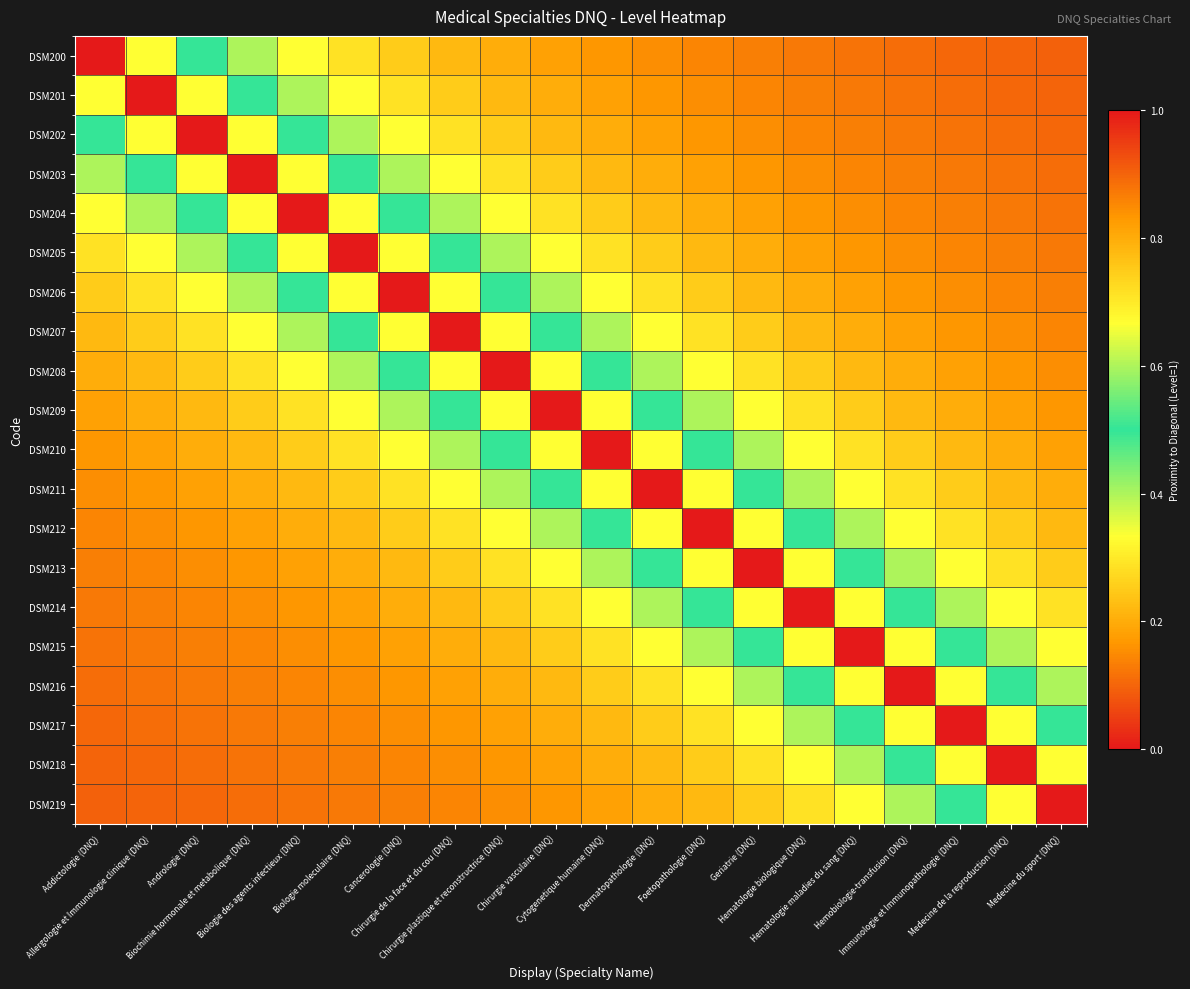

Reading right to left, extract all data points from this chart.

DSM200: Medecine du sport (DNQ)=0.1	Medecine de la reproduction (DNQ)=0.1	Immunologie et Immunopathologie (DNQ)=0.1	Hemobiologie-transfusion (DNQ)=0.1	Hematologie maladies du sang (DNQ)=0.1	Hematologie biologique (DNQ)=0.1	Geriatrie (DNQ)=0.1	Foetopathologie (DNQ)=0.1	Dermatopathologie (DNQ)=0.2	Cytogenetique humaine (DNQ)=0.2	Chirurgie vasculaire (DNQ)=0.2	Chirurgie plastique et reconstructrice (DNQ)=0.2	Chirurgie de la face et du cou (DNQ)=0.2	Cancerologie (DNQ)=0.2	Biologie moleculaire (DNQ)=0.3	Biologie des agents infectieux (DNQ)=0.3	Biochimie hormonale et metabolique (DNQ)=0.4	Andrologie (DNQ)=0.5	Allergologie et Immunologie clinique (DNQ)=0.7	Addictologie (DNQ)=1.0
DSM201: Medecine du sport (DNQ)=0.1	Medecine de la reproduction (DNQ)=0.1	Immunologie et Immunopathologie (DNQ)=0.1	Hemobiologie-transfusion (DNQ)=0.1	Hematologie maladies du sang (DNQ)=0.1	Hematologie biologique (DNQ)=0.1	Geriatrie (DNQ)=0.1	Foetopathologie (DNQ)=0.2	Dermatopathologie (DNQ)=0.2	Cytogenetique humaine (DNQ)=0.2	Chirurgie vasculaire (DNQ)=0.2	Chirurgie plastique et reconstructrice (DNQ)=0.2	Chirurgie de la face et du cou (DNQ)=0.2	Cancerologie (DNQ)=0.3	Biologie moleculaire (DNQ)=0.3	Biologie des agents infectieux (DNQ)=0.4	Biochimie hormonale et metabolique (DNQ)=0.5	Andrologie (DNQ)=0.7	Allergologie et Immunologie clinique (DNQ)=1.0	Addictologie (DNQ)=0.7
DSM202: Medecine du sport (DNQ)=0.1	Medecine de la reproduction (DNQ)=0.1	Immunologie et Immunopathologie (DNQ)=0.1	Hemobiologie-transfusion (DNQ)=0.1	Hematologie maladies du sang (DNQ)=0.1	Hematologie biologique (DNQ)=0.1	Geriatrie (DNQ)=0.2	Foetopathologie (DNQ)=0.2	Dermatopathologie (DNQ)=0.2	Cytogenetique humaine (DNQ)=0.2	Chirurgie vasculaire (DNQ)=0.2	Chirurgie plastique et reconstructrice (DNQ)=0.2	Chirurgie de la face et du cou (DNQ)=0.3	Cancerologie (DNQ)=0.3	Biologie moleculaire (DNQ)=0.4	Biologie des agents infectieux (DNQ)=0.5	Biochimie hormonale et metabolique (DNQ)=0.7	Andrologie (DNQ)=1.0	Allergologie et Immunologie clinique (DNQ)=0.7	Addictologie (DNQ)=0.5
DSM203: Medecine du sport (DNQ)=0.1	Medecine de la reproduction (DNQ)=0.1	Immunologie et Immunopathologie (DNQ)=0.1	Hemobiologie-transfusion (DNQ)=0.1	Hematologie maladies du sang (DNQ)=0.1	Hematologie biologique (DNQ)=0.2	Geriatrie (DNQ)=0.2	Foetopathologie (DNQ)=0.2	Dermatopathologie (DNQ)=0.2	Cytogenetique humaine (DNQ)=0.2	Chirurgie vasculaire (DNQ)=0.2	Chirurgie plastique et reconstructrice (DNQ)=0.3	Chirurgie de la face et du cou (DNQ)=0.3	Cancerologie (DNQ)=0.4	Biologie moleculaire (DNQ)=0.5	Biologie des agents infectieux (DNQ)=0.7	Biochimie hormonale et metabolique (DNQ)=1.0	Andrologie (DNQ)=0.7	Allergologie et Immunologie clinique (DNQ)=0.5	Addictologie (DNQ)=0.4
DSM204: Medecine du sport (DNQ)=0.1	Medecine de la reproduction (DNQ)=0.1	Immunologie et Immunopathologie (DNQ)=0.1	Hemobiologie-transfusion (DNQ)=0.1	Hematologie maladies du sang (DNQ)=0.2	Hematologie biologique (DNQ)=0.2	Geriatrie (DNQ)=0.2	Foetopathologie (DNQ)=0.2	Dermatopathologie (DNQ)=0.2	Cytogenetique humaine (DNQ)=0.2	Chirurgie vasculaire (DNQ)=0.3	Chirurgie plastique et reconstructrice (DNQ)=0.3	Chirurgie de la face et du cou (DNQ)=0.4	Cancerologie (DNQ)=0.5	Biologie moleculaire (DNQ)=0.7	Biologie des agents infectieux (DNQ)=1.0	Biochimie hormonale et metabolique (DNQ)=0.7	Andrologie (DNQ)=0.5	Allergologie et Immunologie clinique (DNQ)=0.4	Addictologie (DNQ)=0.3
DSM205: Medecine du sport (DNQ)=0.1	Medecine de la reproduction (DNQ)=0.1	Immunologie et Immunopathologie (DNQ)=0.1	Hemobiologie-transfusion (DNQ)=0.2	Hematologie maladies du sang (DNQ)=0.2	Hematologie biologique (DNQ)=0.2	Geriatrie (DNQ)=0.2	Foetopathologie (DNQ)=0.2	Dermatopathologie (DNQ)=0.2	Cytogenetique humaine (DNQ)=0.3	Chirurgie vasculaire (DNQ)=0.3	Chirurgie plastique et reconstructrice (DNQ)=0.4	Chirurgie de la face et du cou (DNQ)=0.5	Cancerologie (DNQ)=0.7	Biologie moleculaire (DNQ)=1.0	Biologie des agents infectieux (DNQ)=0.7	Biochimie hormonale et metabolique (DNQ)=0.5	Andrologie (DNQ)=0.4	Allergologie et Immunologie clinique (DNQ)=0.3	Addictologie (DNQ)=0.3
DSM206: Medecine du sport (DNQ)=0.1	Medecine de la reproduction (DNQ)=0.1	Immunologie et Immunopathologie (DNQ)=0.2	Hemobiologie-transfusion (DNQ)=0.2	Hematologie maladies du sang (DNQ)=0.2	Hematologie biologique (DNQ)=0.2	Geriatrie (DNQ)=0.2	Foetopathologie (DNQ)=0.2	Dermatopathologie (DNQ)=0.3	Cytogenetique humaine (DNQ)=0.3	Chirurgie vasculaire (DNQ)=0.4	Chirurgie plastique et reconstructrice (DNQ)=0.5	Chirurgie de la face et du cou (DNQ)=0.7	Cancerologie (DNQ)=1.0	Biologie moleculaire (DNQ)=0.7	Biologie des agents infectieux (DNQ)=0.5	Biochimie hormonale et metabolique (DNQ)=0.4	Andrologie (DNQ)=0.3	Allergologie et Immunologie clinique (DNQ)=0.3	Addictologie (DNQ)=0.2
DSM207: Medecine du sport (DNQ)=0.1	Medecine de la reproduction (DNQ)=0.2	Immunologie et Immunopathologie (DNQ)=0.2	Hemobiologie-transfusion (DNQ)=0.2	Hematologie maladies du sang (DNQ)=0.2	Hematologie biologique (DNQ)=0.2	Geriatrie (DNQ)=0.2	Foetopathologie (DNQ)=0.3	Dermatopathologie (DNQ)=0.3	Cytogenetique humaine (DNQ)=0.4	Chirurgie vasculaire (DNQ)=0.5	Chirurgie plastique et reconstructrice (DNQ)=0.7	Chirurgie de la face et du cou (DNQ)=1.0	Cancerologie (DNQ)=0.7	Biologie moleculaire (DNQ)=0.5	Biologie des agents infectieux (DNQ)=0.4	Biochimie hormonale et metabolique (DNQ)=0.3	Andrologie (DNQ)=0.3	Allergologie et Immunologie clinique (DNQ)=0.2	Addictologie (DNQ)=0.2
DSM208: Medecine du sport (DNQ)=0.2	Medecine de la reproduction (DNQ)=0.2	Immunologie et Immunopathologie (DNQ)=0.2	Hemobiologie-transfusion (DNQ)=0.2	Hematologie maladies du sang (DNQ)=0.2	Hematologie biologique (DNQ)=0.2	Geriatrie (DNQ)=0.3	Foetopathologie (DNQ)=0.3	Dermatopathologie (DNQ)=0.4	Cytogenetique humaine (DNQ)=0.5	Chirurgie vasculaire (DNQ)=0.7	Chirurgie plastique et reconstructrice (DNQ)=1.0	Chirurgie de la face et du cou (DNQ)=0.7	Cancerologie (DNQ)=0.5	Biologie moleculaire (DNQ)=0.4	Biologie des agents infectieux (DNQ)=0.3	Biochimie hormonale et metabolique (DNQ)=0.3	Andrologie (DNQ)=0.2	Allergologie et Immunologie clinique (DNQ)=0.2	Addictologie (DNQ)=0.2
DSM209: Medecine du sport (DNQ)=0.2	Medecine de la reproduction (DNQ)=0.2	Immunologie et Immunopathologie (DNQ)=0.2	Hemobiologie-transfusion (DNQ)=0.2	Hematologie maladies du sang (DNQ)=0.2	Hematologie biologique (DNQ)=0.3	Geriatrie (DNQ)=0.3	Foetopathologie (DNQ)=0.4	Dermatopathologie (DNQ)=0.5	Cytogenetique humaine (DNQ)=0.7	Chirurgie vasculaire (DNQ)=1.0	Chirurgie plastique et reconstructrice (DNQ)=0.7	Chirurgie de la face et du cou (DNQ)=0.5	Cancerologie (DNQ)=0.4	Biologie moleculaire (DNQ)=0.3	Biologie des agents infectieux (DNQ)=0.3	Biochimie hormonale et metabolique (DNQ)=0.2	Andrologie (DNQ)=0.2	Allergologie et Immunologie clinique (DNQ)=0.2	Addictologie (DNQ)=0.2
DSM210: Medecine du sport (DNQ)=0.2	Medecine de la reproduction (DNQ)=0.2	Immunologie et Immunopathologie (DNQ)=0.2	Hemobiologie-transfusion (DNQ)=0.2	Hematologie maladies du sang (DNQ)=0.3	Hematologie biologique (DNQ)=0.3	Geriatrie (DNQ)=0.4	Foetopathologie (DNQ)=0.5	Dermatopathologie (DNQ)=0.7	Cytogenetique humaine (DNQ)=1.0	Chirurgie vasculaire (DNQ)=0.7	Chirurgie plastique et reconstructrice (DNQ)=0.5	Chirurgie de la face et du cou (DNQ)=0.4	Cancerologie (DNQ)=0.3	Biologie moleculaire (DNQ)=0.3	Biologie des agents infectieux (DNQ)=0.2	Biochimie hormonale et metabolique (DNQ)=0.2	Andrologie (DNQ)=0.2	Allergologie et Immunologie clinique (DNQ)=0.2	Addictologie (DNQ)=0.2
DSM211: Medecine du sport (DNQ)=0.2	Medecine de la reproduction (DNQ)=0.2	Immunologie et Immunopathologie (DNQ)=0.2	Hemobiologie-transfusion (DNQ)=0.3	Hematologie maladies du sang (DNQ)=0.3	Hematologie biologique (DNQ)=0.4	Geriatrie (DNQ)=0.5	Foetopathologie (DNQ)=0.7	Dermatopathologie (DNQ)=1.0	Cytogenetique humaine (DNQ)=0.7	Chirurgie vasculaire (DNQ)=0.5	Chirurgie plastique et reconstructrice (DNQ)=0.4	Chirurgie de la face et du cou (DNQ)=0.3	Cancerologie (DNQ)=0.3	Biologie moleculaire (DNQ)=0.2	Biologie des agents infectieux (DNQ)=0.2	Biochimie hormonale et metabolique (DNQ)=0.2	Andrologie (DNQ)=0.2	Allergologie et Immunologie clinique (DNQ)=0.2	Addictologie (DNQ)=0.2
DSM212: Medecine du sport (DNQ)=0.2	Medecine de la reproduction (DNQ)=0.2	Immunologie et Immunopathologie (DNQ)=0.3	Hemobiologie-transfusion (DNQ)=0.3	Hematologie maladies du sang (DNQ)=0.4	Hematologie biologique (DNQ)=0.5	Geriatrie (DNQ)=0.7	Foetopathologie (DNQ)=1.0	Dermatopathologie (DNQ)=0.7	Cytogenetique humaine (DNQ)=0.5	Chirurgie vasculaire (DNQ)=0.4	Chirurgie plastique et reconstructrice (DNQ)=0.3	Chirurgie de la face et du cou (DNQ)=0.3	Cancerologie (DNQ)=0.2	Biologie moleculaire (DNQ)=0.2	Biologie des agents infectieux (DNQ)=0.2	Biochimie hormonale et metabolique (DNQ)=0.2	Andrologie (DNQ)=0.2	Allergologie et Immunologie clinique (DNQ)=0.2	Addictologie (DNQ)=0.1
DSM213: Medecine du sport (DNQ)=0.2	Medecine de la reproduction (DNQ)=0.3	Immunologie et Immunopathologie (DNQ)=0.3	Hemobiologie-transfusion (DNQ)=0.4	Hematologie maladies du sang (DNQ)=0.5	Hematologie biologique (DNQ)=0.7	Geriatrie (DNQ)=1.0	Foetopathologie (DNQ)=0.7	Dermatopathologie (DNQ)=0.5	Cytogenetique humaine (DNQ)=0.4	Chirurgie vasculaire (DNQ)=0.3	Chirurgie plastique et reconstructrice (DNQ)=0.3	Chirurgie de la face et du cou (DNQ)=0.2	Cancerologie (DNQ)=0.2	Biologie moleculaire (DNQ)=0.2	Biologie des agents infectieux (DNQ)=0.2	Biochimie hormonale et metabolique (DNQ)=0.2	Andrologie (DNQ)=0.2	Allergologie et Immunologie clinique (DNQ)=0.1	Addictologie (DNQ)=0.1
DSM214: Medecine du sport (DNQ)=0.3	Medecine de la reproduction (DNQ)=0.3	Immunologie et Immunopathologie (DNQ)=0.4	Hemobiologie-transfusion (DNQ)=0.5	Hematologie maladies du sang (DNQ)=0.7	Hematologie biologique (DNQ)=1.0	Geriatrie (DNQ)=0.7	Foetopathologie (DNQ)=0.5	Dermatopathologie (DNQ)=0.4	Cytogenetique humaine (DNQ)=0.3	Chirurgie vasculaire (DNQ)=0.3	Chirurgie plastique et reconstructrice (DNQ)=0.2	Chirurgie de la face et du cou (DNQ)=0.2	Cancerologie (DNQ)=0.2	Biologie moleculaire (DNQ)=0.2	Biologie des agents infectieux (DNQ)=0.2	Biochimie hormonale et metabolique (DNQ)=0.2	Andrologie (DNQ)=0.1	Allergologie et Immunologie clinique (DNQ)=0.1	Addictologie (DNQ)=0.1
DSM215: Medecine du sport (DNQ)=0.3	Medecine de la reproduction (DNQ)=0.4	Immunologie et Immunopathologie (DNQ)=0.5	Hemobiologie-transfusion (DNQ)=0.7	Hematologie maladies du sang (DNQ)=1.0	Hematologie biologique (DNQ)=0.7	Geriatrie (DNQ)=0.5	Foetopathologie (DNQ)=0.4	Dermatopathologie (DNQ)=0.3	Cytogenetique humaine (DNQ)=0.3	Chirurgie vasculaire (DNQ)=0.2	Chirurgie plastique et reconstructrice (DNQ)=0.2	Chirurgie de la face et du cou (DNQ)=0.2	Cancerologie (DNQ)=0.2	Biologie moleculaire (DNQ)=0.2	Biologie des agents infectieux (DNQ)=0.2	Biochimie hormonale et metabolique (DNQ)=0.1	Andrologie (DNQ)=0.1	Allergologie et Immunologie clinique (DNQ)=0.1	Addictologie (DNQ)=0.1
DSM216: Medecine du sport (DNQ)=0.4	Medecine de la reproduction (DNQ)=0.5	Immunologie et Immunopathologie (DNQ)=0.7	Hemobiologie-transfusion (DNQ)=1.0	Hematologie maladies du sang (DNQ)=0.7	Hematologie biologique (DNQ)=0.5	Geriatrie (DNQ)=0.4	Foetopathologie (DNQ)=0.3	Dermatopathologie (DNQ)=0.3	Cytogenetique humaine (DNQ)=0.2	Chirurgie vasculaire (DNQ)=0.2	Chirurgie plastique et reconstructrice (DNQ)=0.2	Chirurgie de la face et du cou (DNQ)=0.2	Cancerologie (DNQ)=0.2	Biologie moleculaire (DNQ)=0.2	Biologie des agents infectieux (DNQ)=0.1	Biochimie hormonale et metabolique (DNQ)=0.1	Andrologie (DNQ)=0.1	Allergologie et Immunologie clinique (DNQ)=0.1	Addictologie (DNQ)=0.1
DSM217: Medecine du sport (DNQ)=0.5	Medecine de la reproduction (DNQ)=0.7	Immunologie et Immunopathologie (DNQ)=1.0	Hemobiologie-transfusion (DNQ)=0.7	Hematologie maladies du sang (DNQ)=0.5	Hematologie biologique (DNQ)=0.4	Geriatrie (DNQ)=0.3	Foetopathologie (DNQ)=0.3	Dermatopathologie (DNQ)=0.2	Cytogenetique humaine (DNQ)=0.2	Chirurgie vasculaire (DNQ)=0.2	Chirurgie plastique et reconstructrice (DNQ)=0.2	Chirurgie de la face et du cou (DNQ)=0.2	Cancerologie (DNQ)=0.2	Biologie moleculaire (DNQ)=0.1	Biologie des agents infectieux (DNQ)=0.1	Biochimie hormonale et metabolique (DNQ)=0.1	Andrologie (DNQ)=0.1	Allergologie et Immunologie clinique (DNQ)=0.1	Addictologie (DNQ)=0.1
DSM218: Medecine du sport (DNQ)=0.7	Medecine de la reproduction (DNQ)=1.0	Immunologie et Immunopathologie (DNQ)=0.7	Hemobiologie-transfusion (DNQ)=0.5	Hematologie maladies du sang (DNQ)=0.4	Hematologie biologique (DNQ)=0.3	Geriatrie (DNQ)=0.3	Foetopathologie (DNQ)=0.2	Dermatopathologie (DNQ)=0.2	Cytogenetique humaine (DNQ)=0.2	Chirurgie vasculaire (DNQ)=0.2	Chirurgie plastique et reconstructrice (DNQ)=0.2	Chirurgie de la face et du cou (DNQ)=0.2	Cancerologie (DNQ)=0.1	Biologie moleculaire (DNQ)=0.1	Biologie des agents infectieux (DNQ)=0.1	Biochimie hormonale et metabolique (DNQ)=0.1	Andrologie (DNQ)=0.1	Allergologie et Immunologie clinique (DNQ)=0.1	Addictologie (DNQ)=0.1
DSM219: Medecine du sport (DNQ)=1.0	Medecine de la reproduction (DNQ)=0.7	Immunologie et Immunopathologie (DNQ)=0.5	Hemobiologie-transfusion (DNQ)=0.4	Hematologie maladies du sang (DNQ)=0.3	Hematologie biologique (DNQ)=0.3	Geriatrie (DNQ)=0.2	Foetopathologie (DNQ)=0.2	Dermatopathologie (DNQ)=0.2	Cytogenetique humaine (DNQ)=0.2	Chirurgie vasculaire (DNQ)=0.2	Chirurgie plastique et reconstructrice (DNQ)=0.2	Chirurgie de la face et du cou (DNQ)=0.1	Cancerologie (DNQ)=0.1	Biologie moleculaire (DNQ)=0.1	Biologie des agents infectieux (DNQ)=0.1	Biochimie hormonale et metabolique (DNQ)=0.1	Andrologie (DNQ)=0.1	Allergologie et Immunologie clinique (DNQ)=0.1	Addictologie (DNQ)=0.1